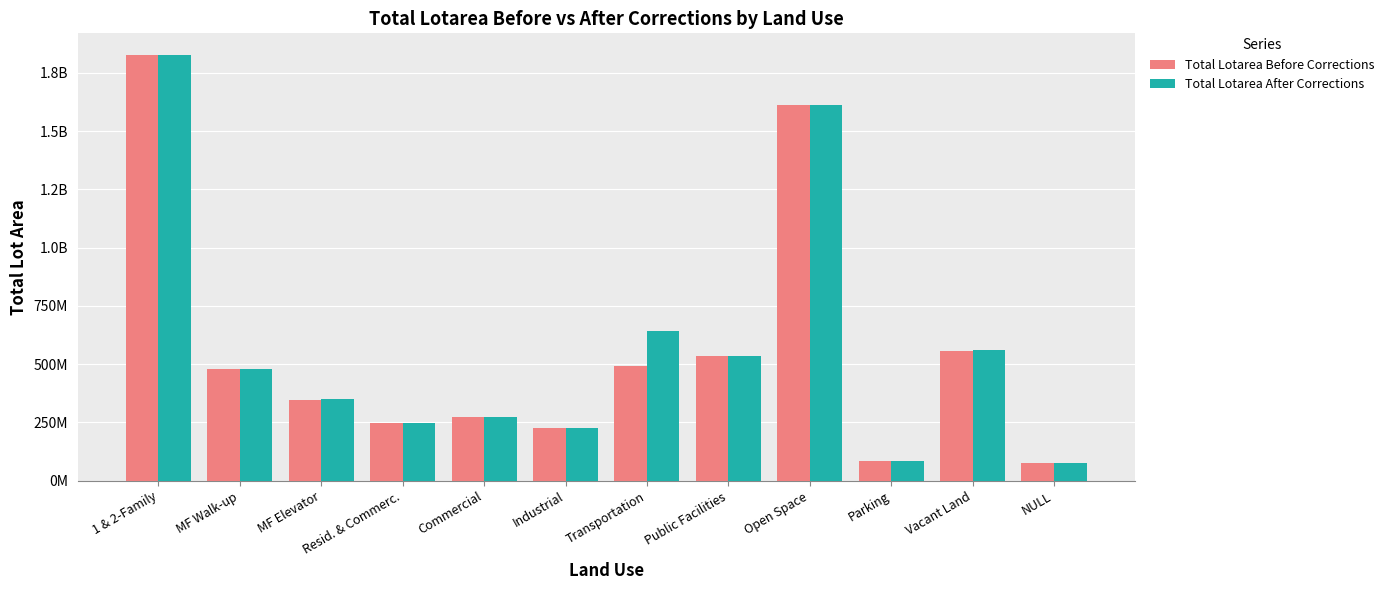

What are all the series names shown in the legend?

Total Lotarea Before Corrections, Total Lotarea After Corrections